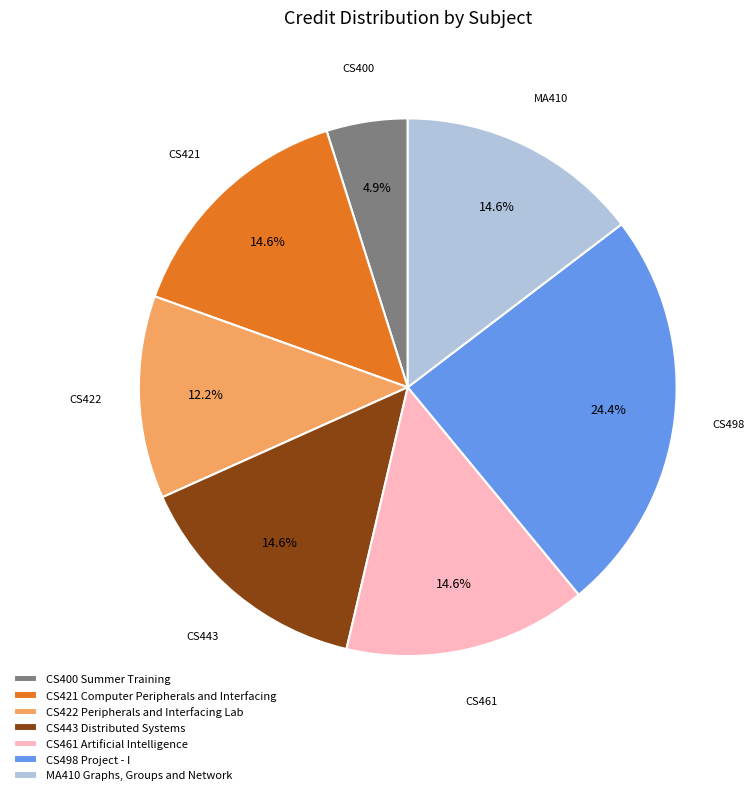

How many slices are in this pie chart?

7